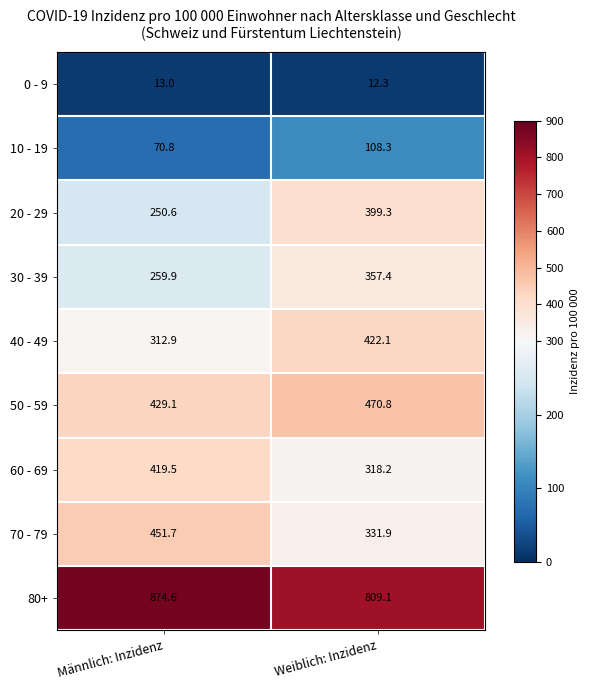

Reading left to right, list all the values displayed in this chart.

0 - 9: 13.0	12.3
10 - 19: 70.8	108.3
20 - 29: 250.6	399.3
30 - 39: 259.9	357.4
40 - 49: 312.9	422.1
50 - 59: 429.1	470.8
60 - 69: 419.5	318.2
70 - 79: 451.7	331.9
80+: 874.6	809.1